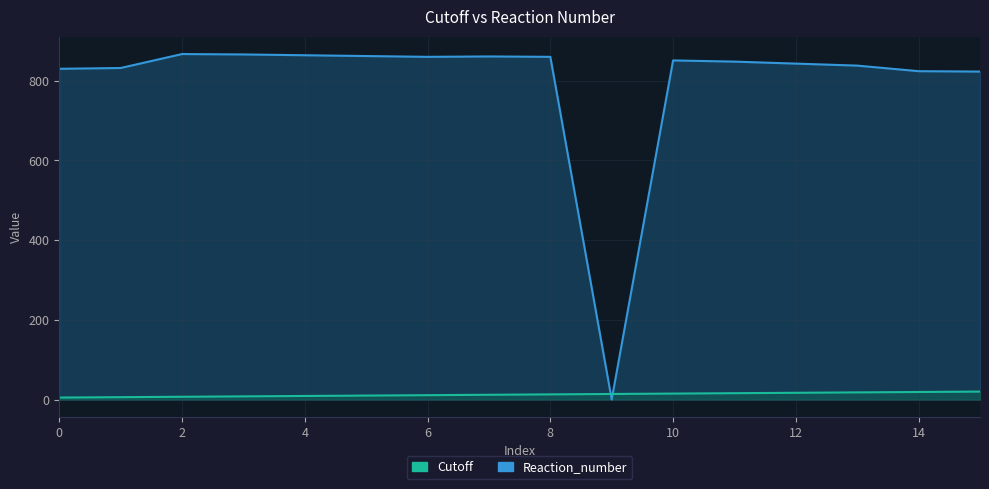

What is the greatest value displayed?

867